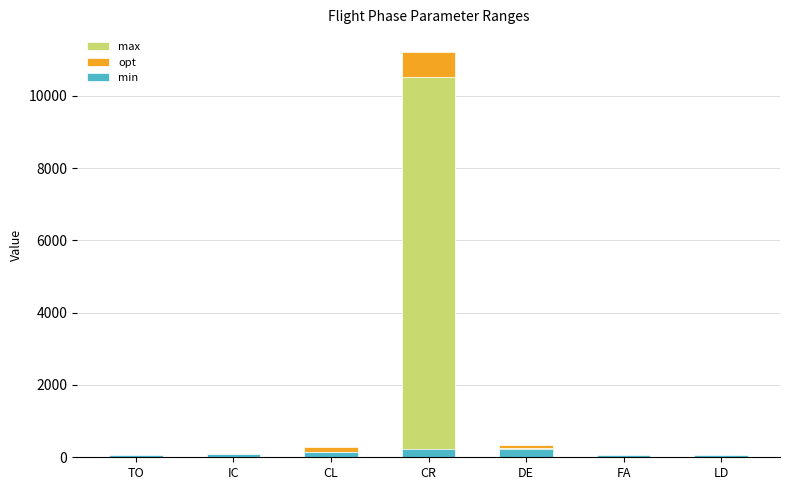

Which category has the highest value in the min series?

CR